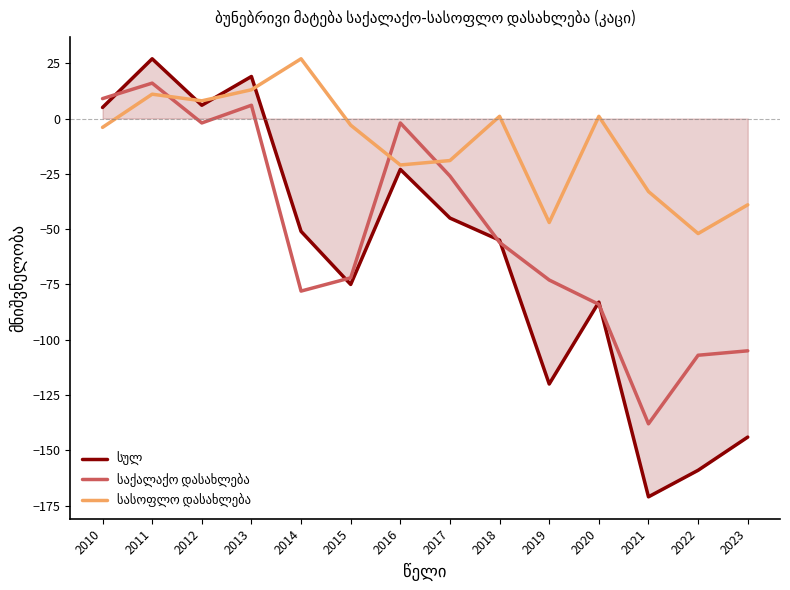

At which category is the sum across all series the highest?

2011